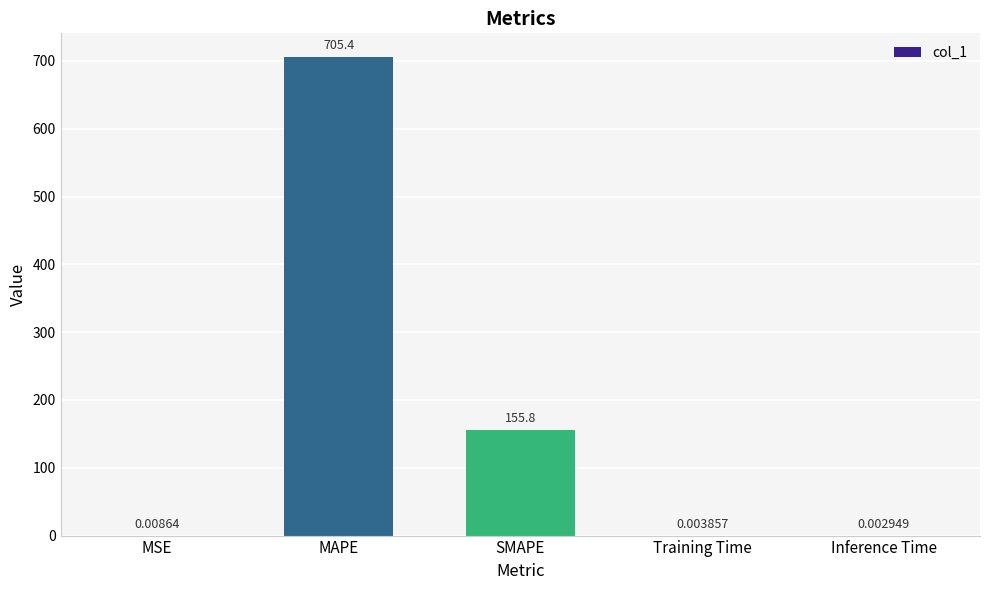

What is the approximate value at MAPE?

705.4